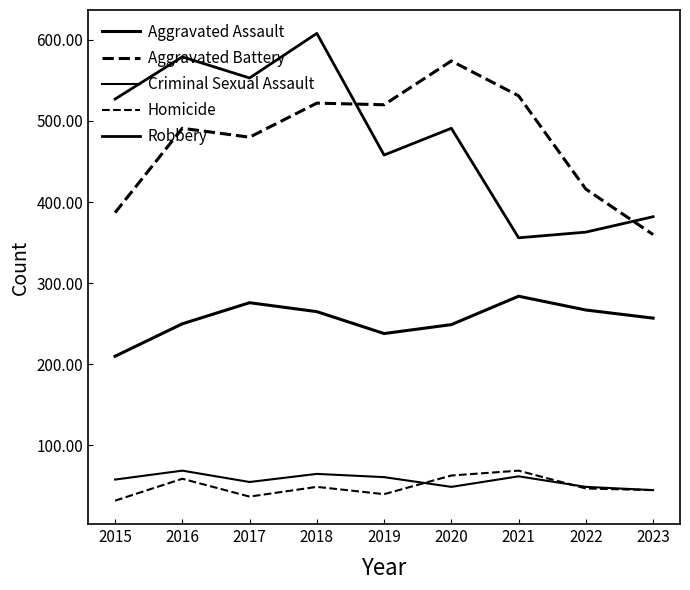

What is the sum of the Robbery values at 2023 and 2016?

961